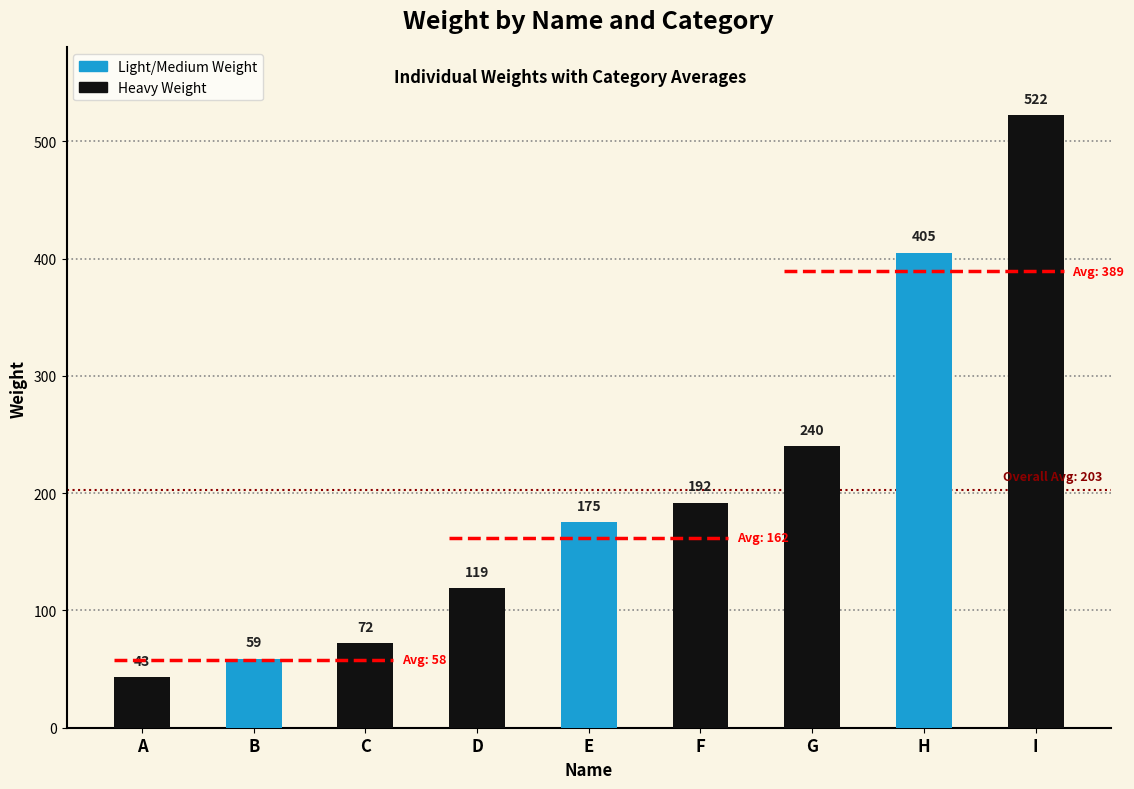

Reading left to right, transcribe all the data shown in this chart.

43	59	72	119	175	192	240	405	522